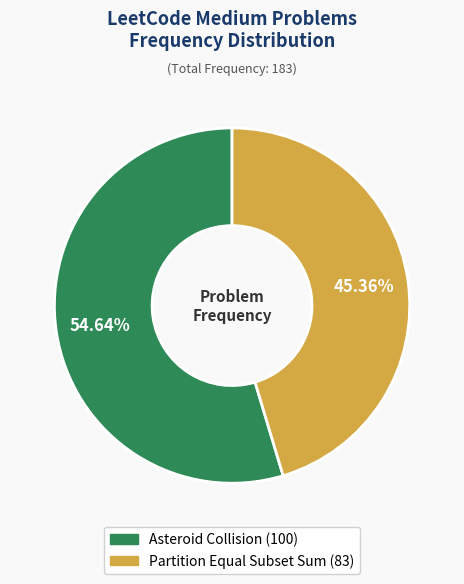

Approximately how many times larger is the value at Asteroid Collision compared to Partition Equal Subset Sum?

1.2